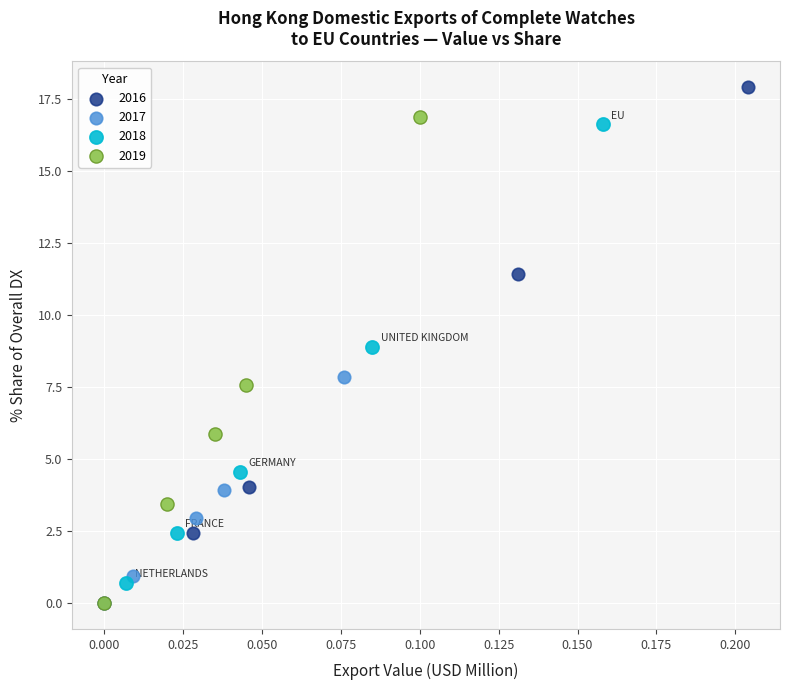

Which series has the largest Y range (max minus min)?

2016